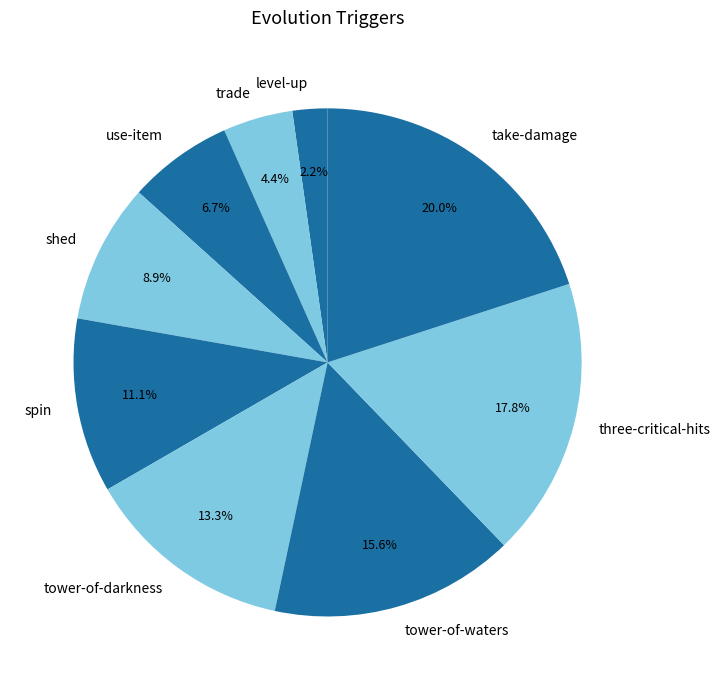

What is the ratio of the value at take-damage to the value at trade?

4.5